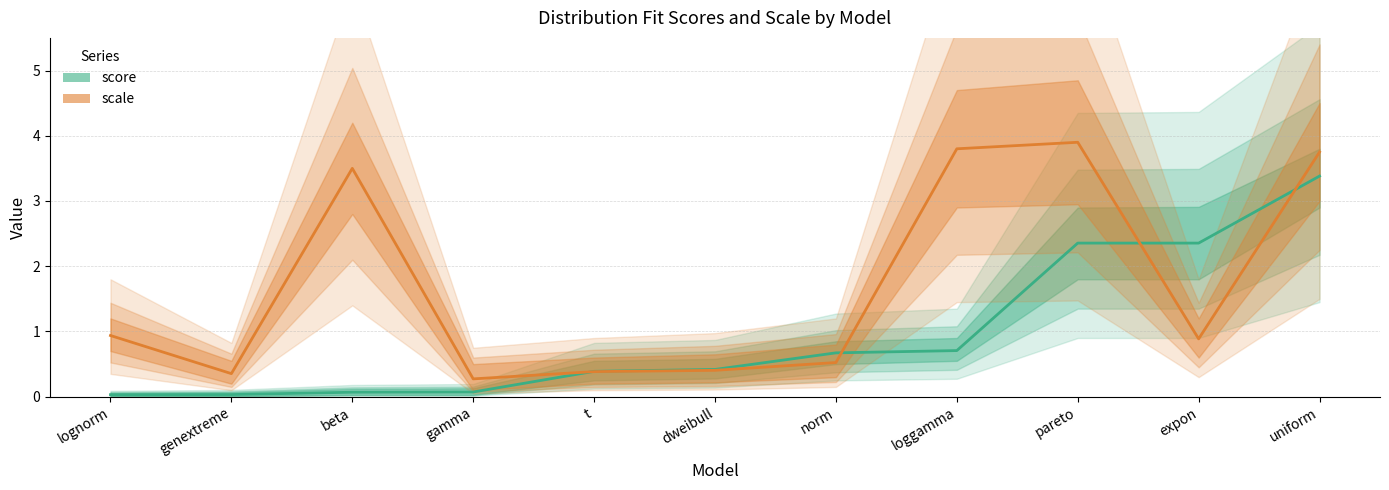

True or false: score has more than 2 points higher than both neighbors.

False